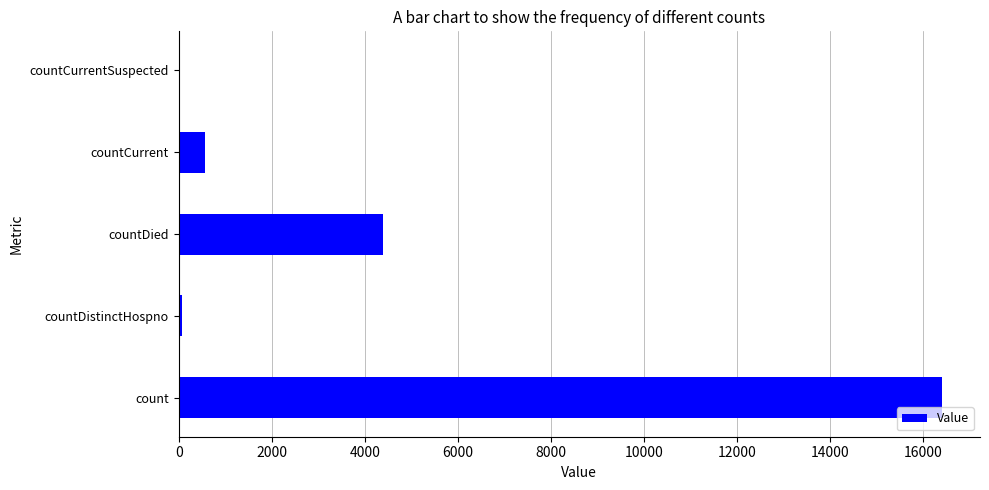

Where is the data nearest to the value 8204?

countDied